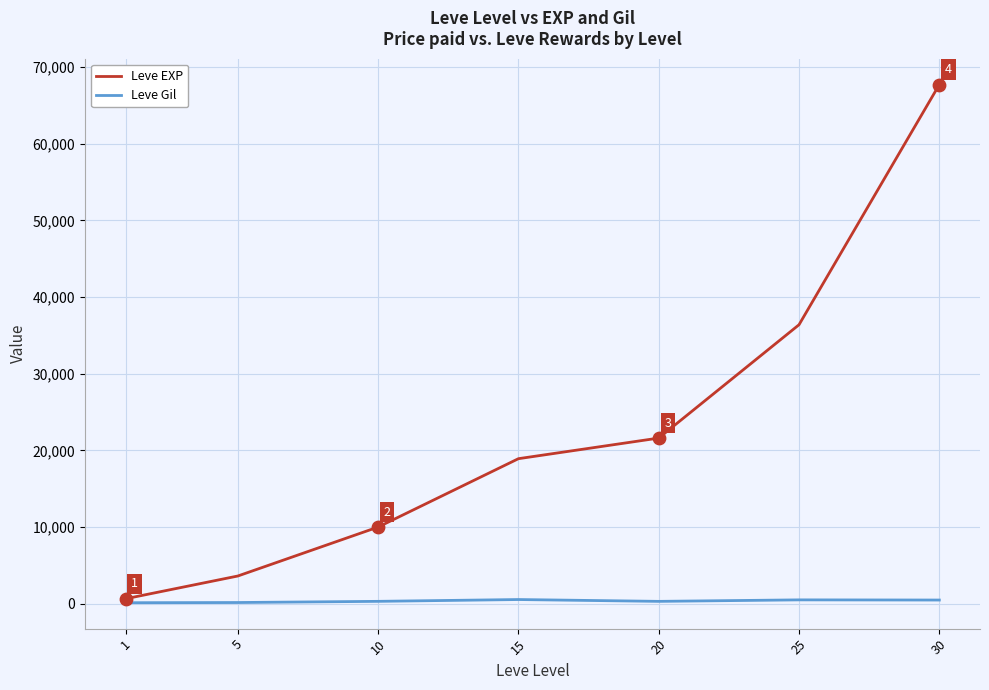

Which series changed the most between 15 and 30?

Leve EXP